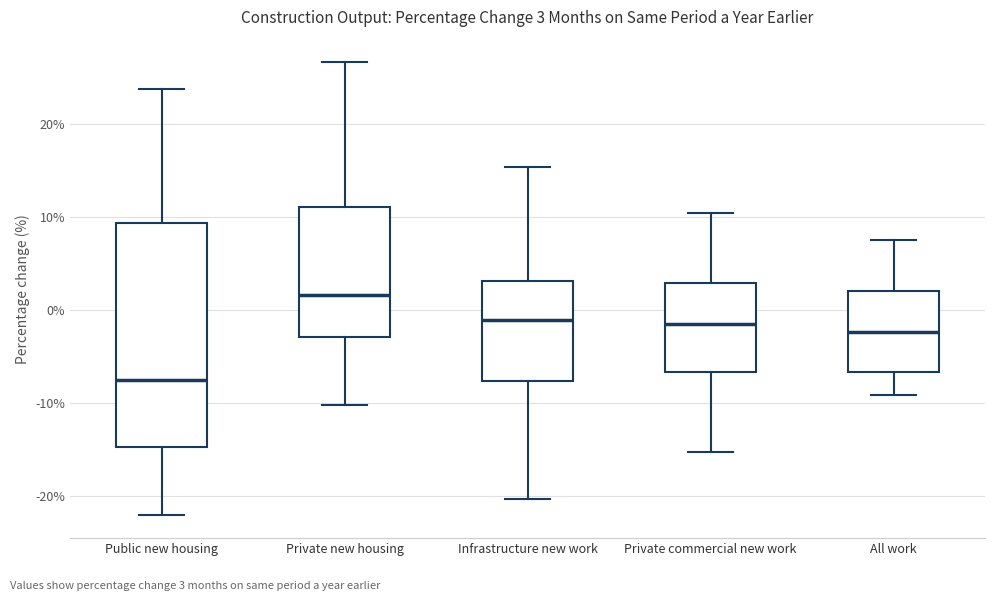

Which box has the highest median line?

Private new housing